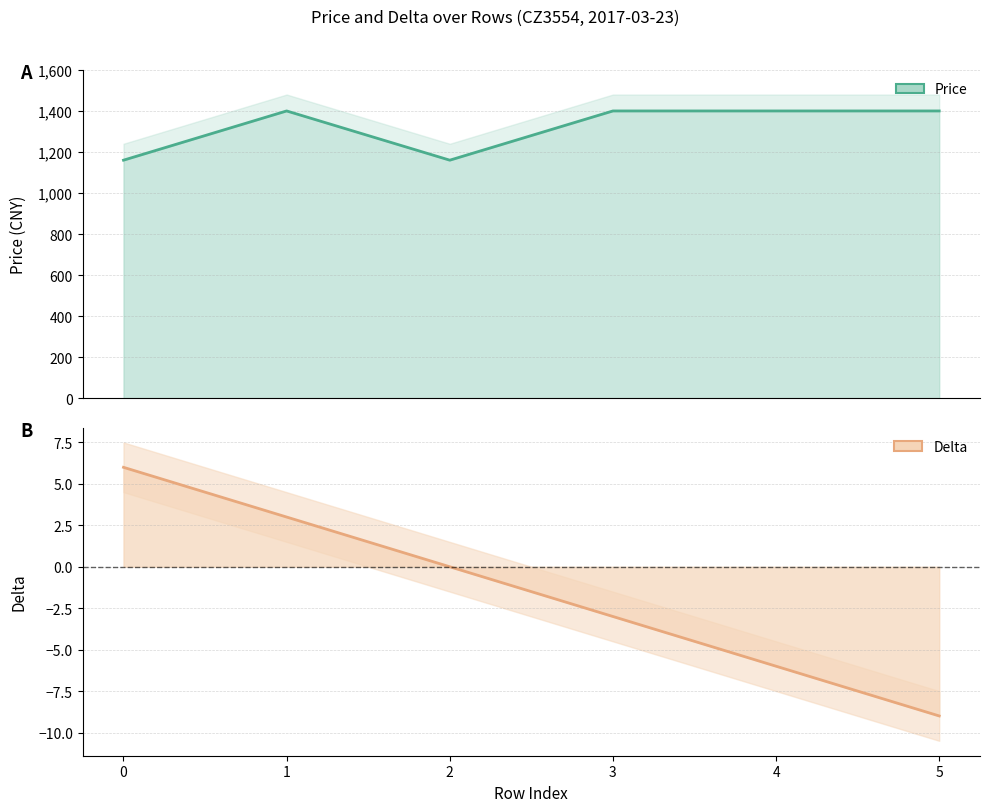

Which has a higher value, 1 or 5?

1